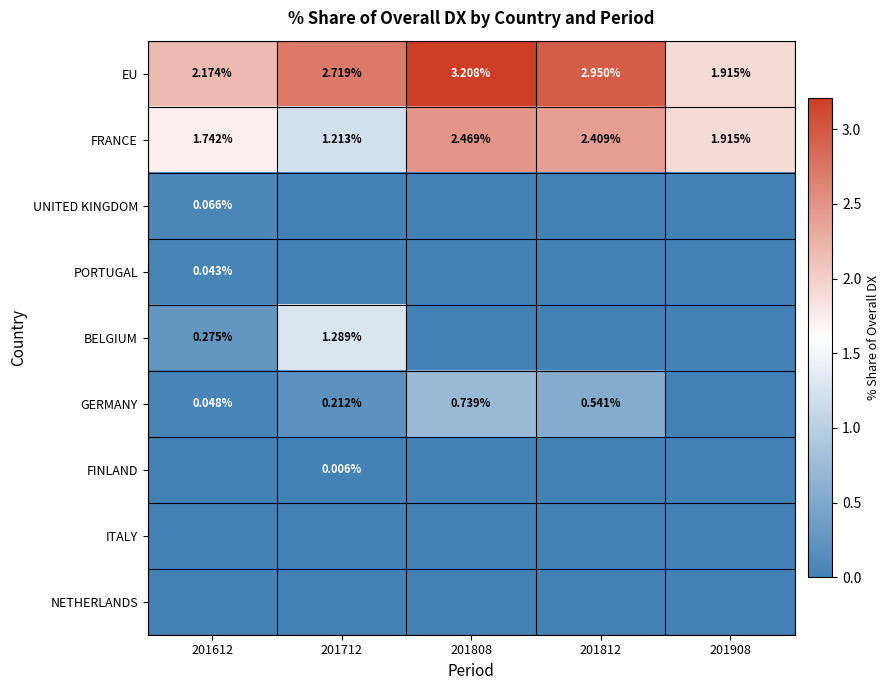

What is the minimum value for EU?

1.9